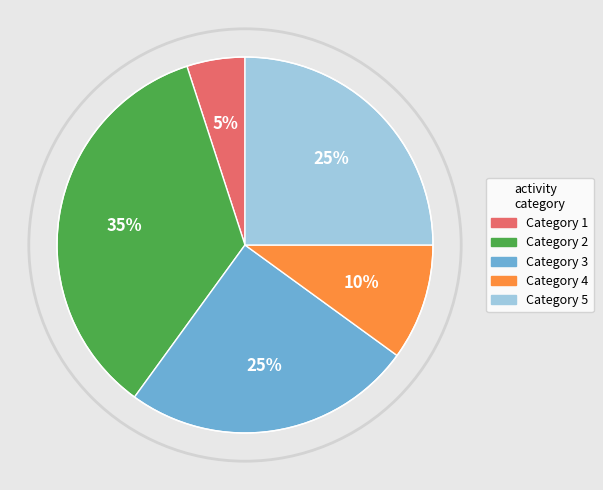

To the nearest percent, what portion does Category 2 represent?

35%